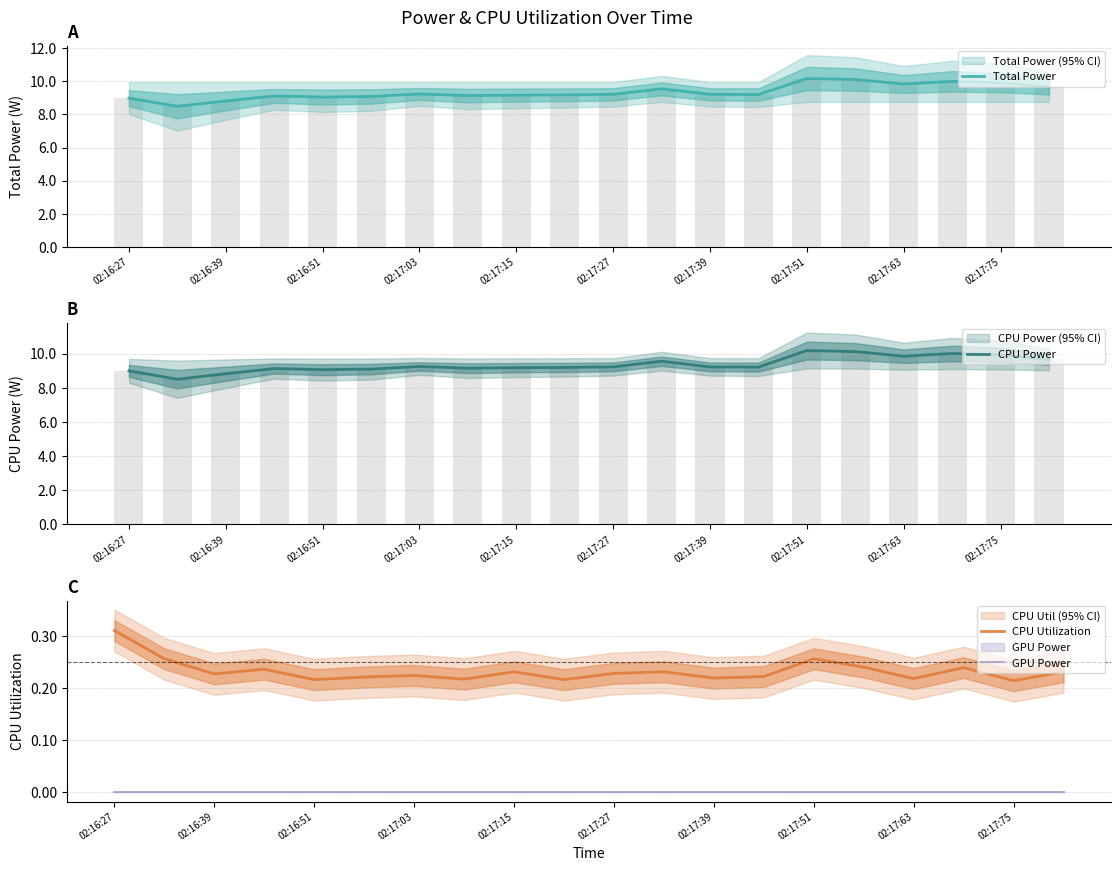

Which series has the largest total across all categories?

Total Power